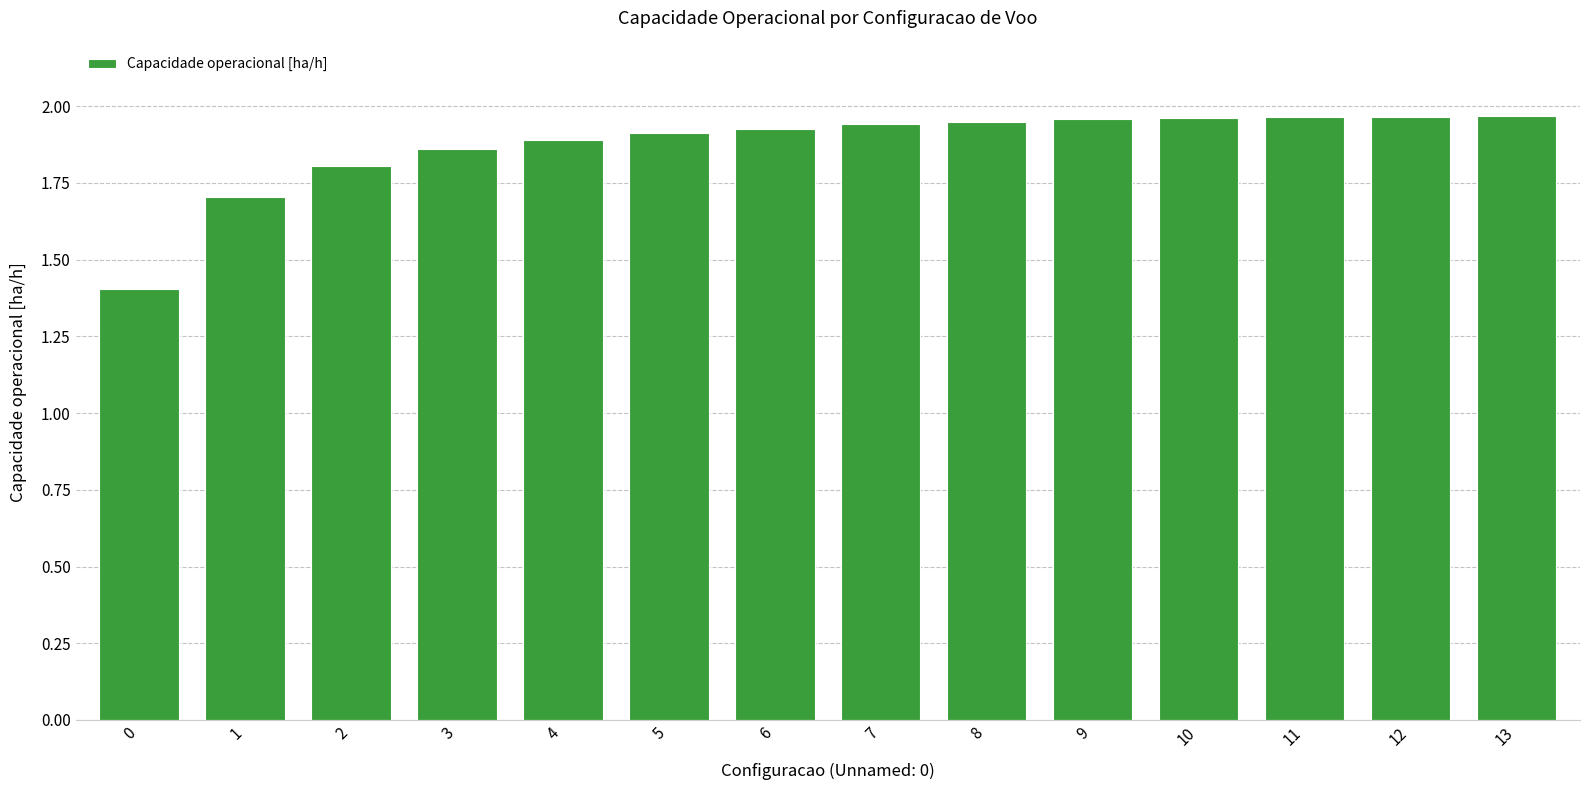

What is the difference between the maximum and second lowest values?

0.3